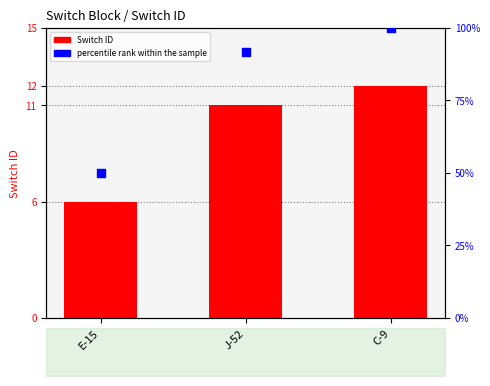

What are all the series names shown in the legend?

Switch ID, percentile rank within the sample